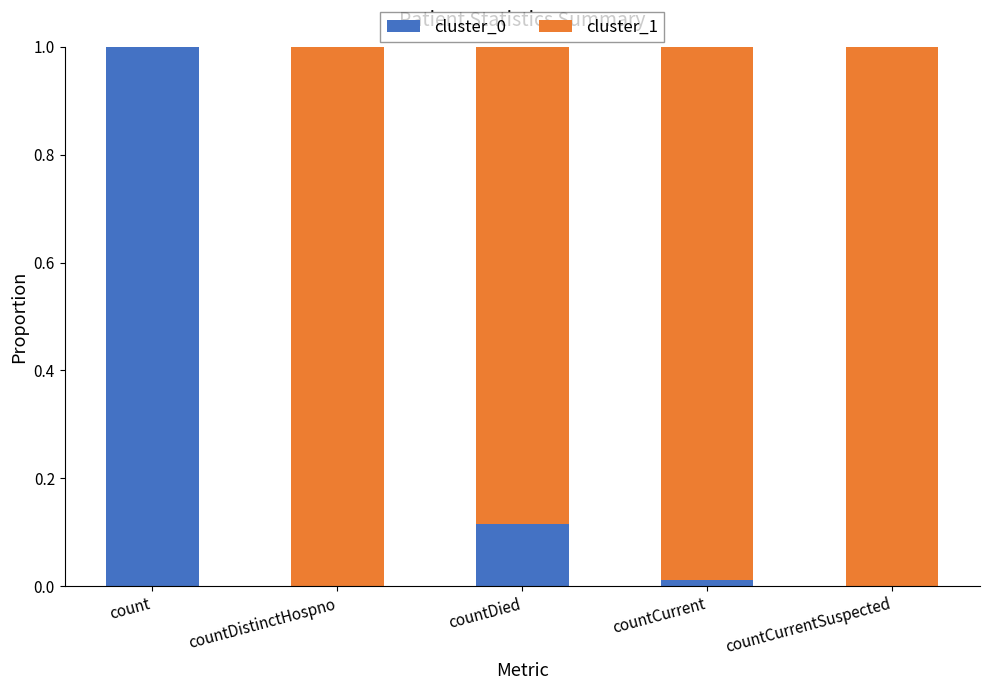

The value of cluster_0 at countCurrentSuspected is -0.4. True or false?

False